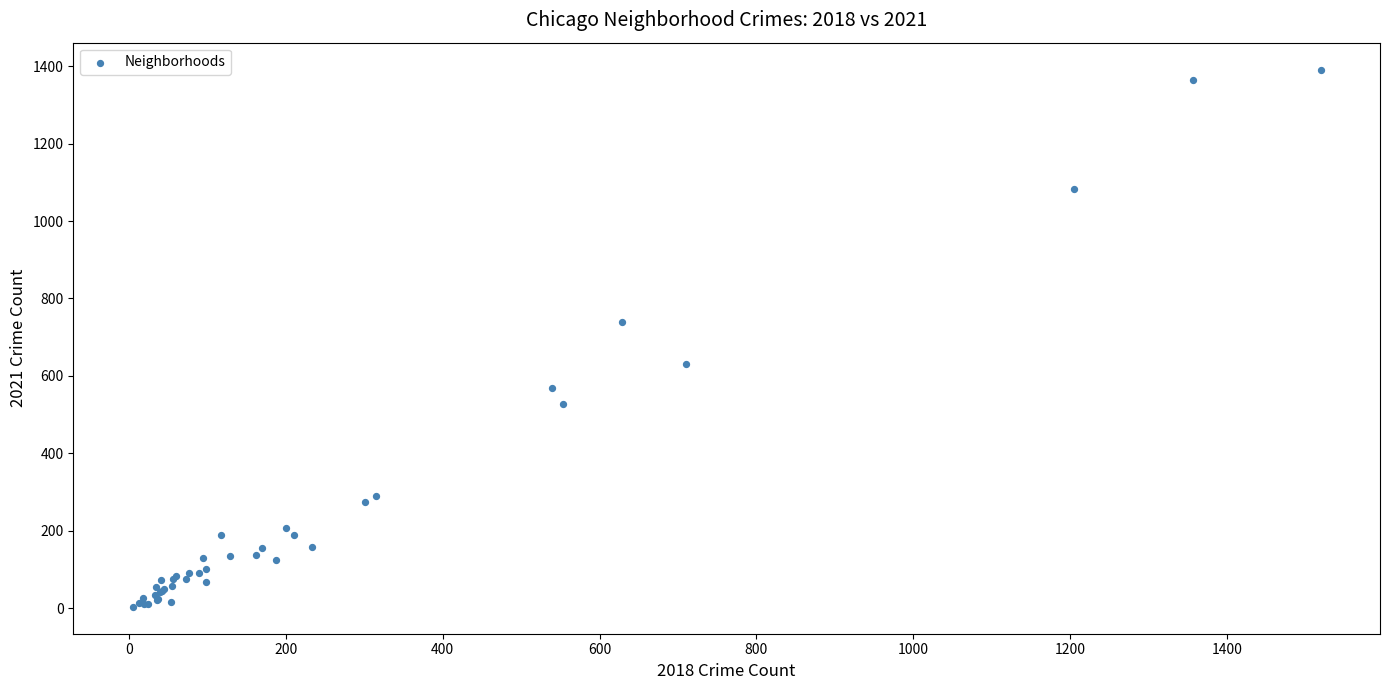

What Y value in the scatter plot is closest to 697?

739